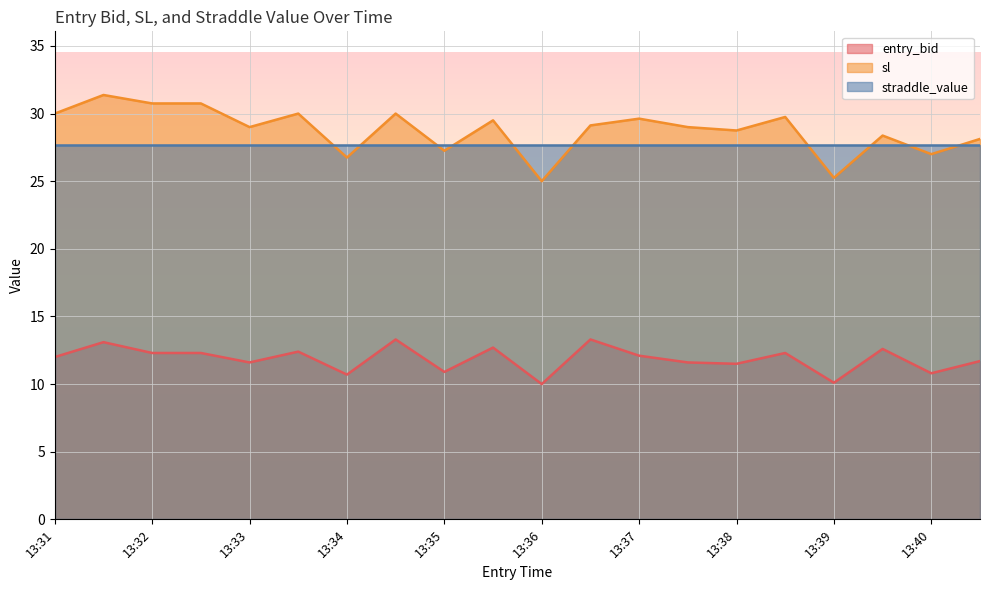

Between 13:38 and 13:39, which series saw the biggest shift?

sl